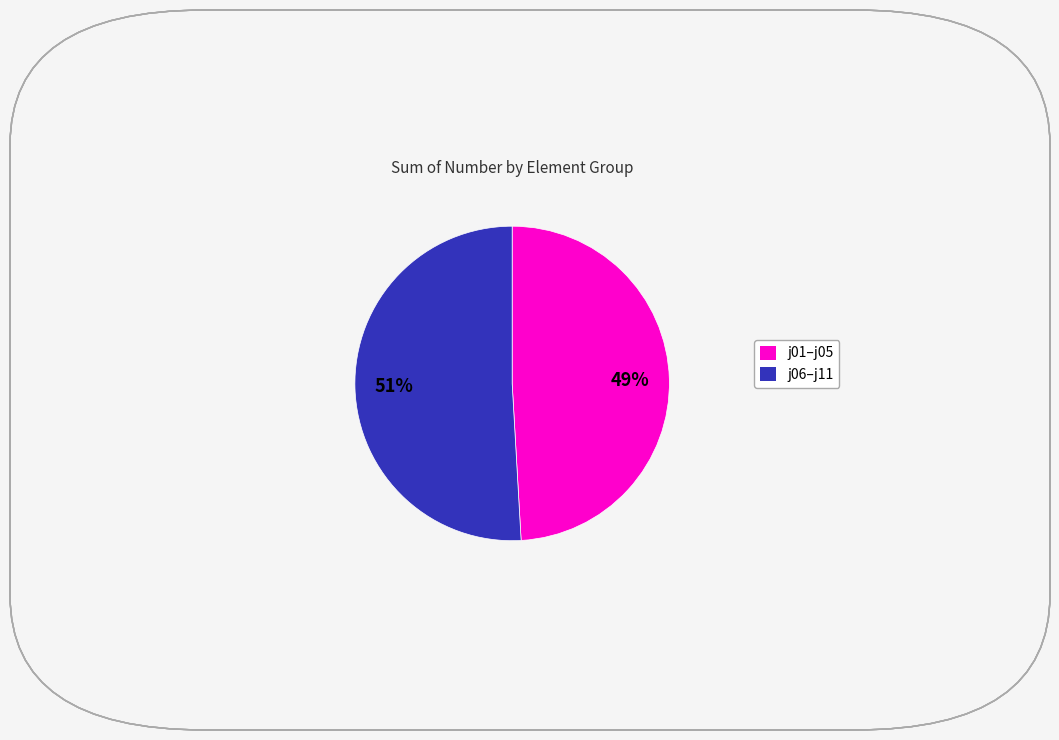

Is there a majority slice in this chart?

Yes